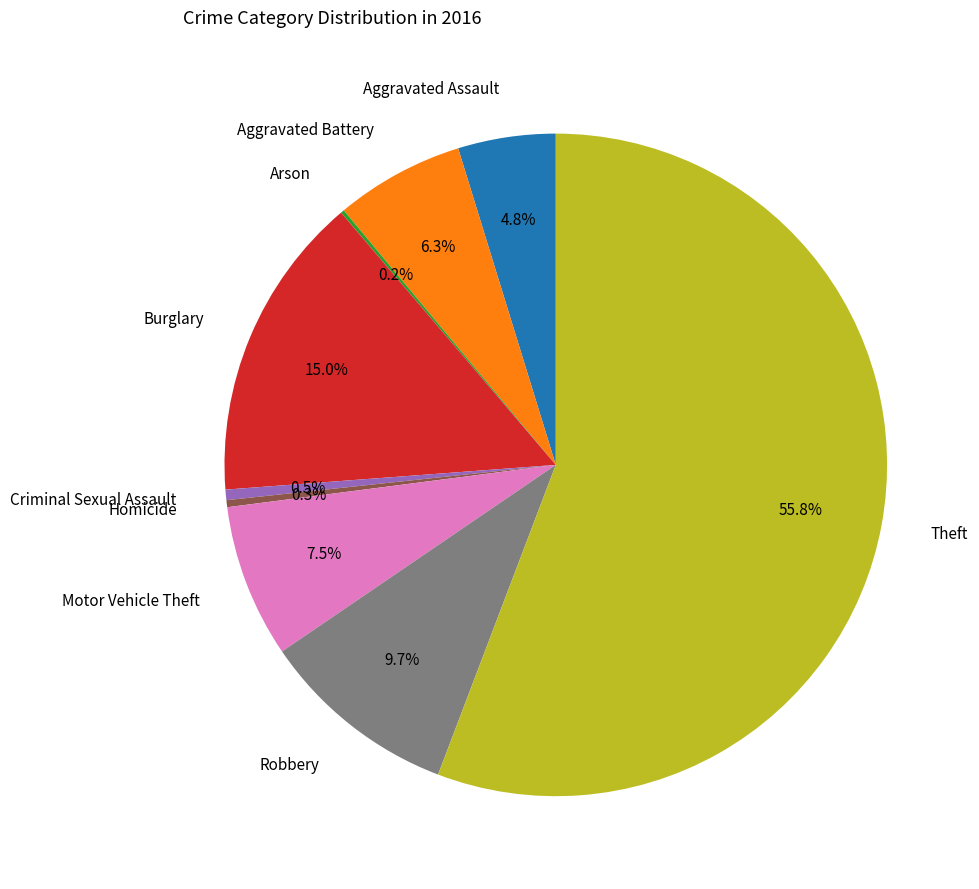

Is there any slice that represents more than half of the pie?

Yes